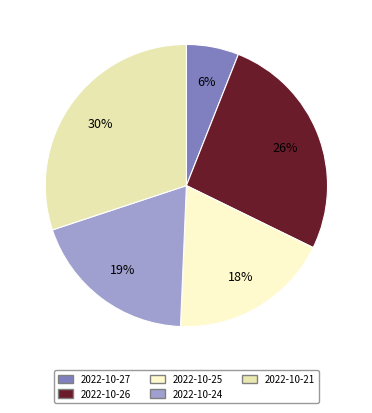

To the nearest percent, what is the average slice percentage?

20%